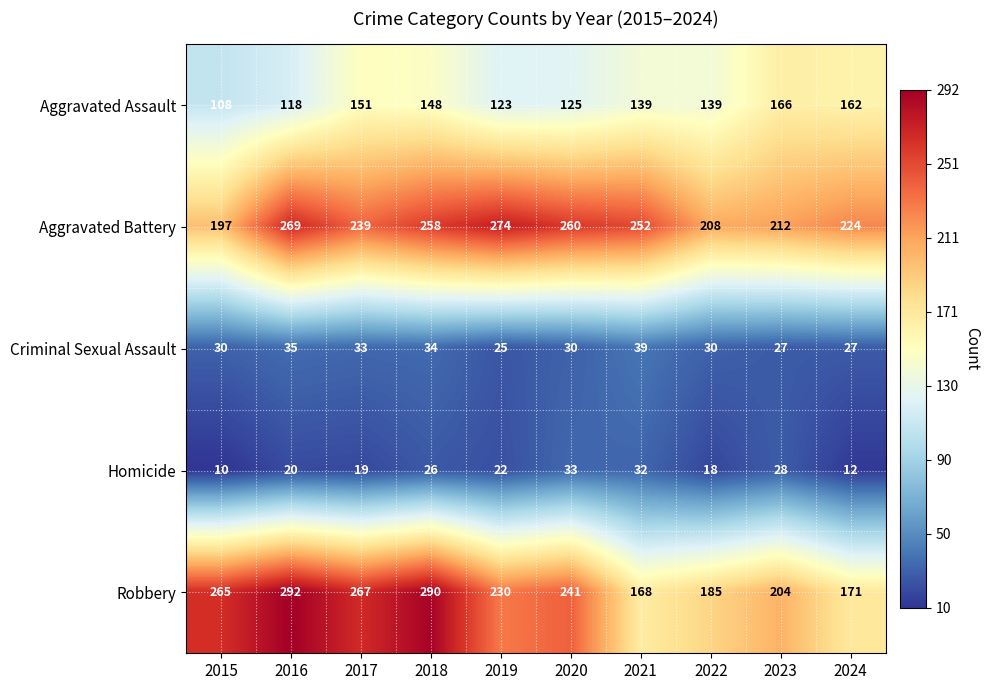

Is the value of Aggravated Assault at 2020 greater than the value of Homicide at 2024?

Yes